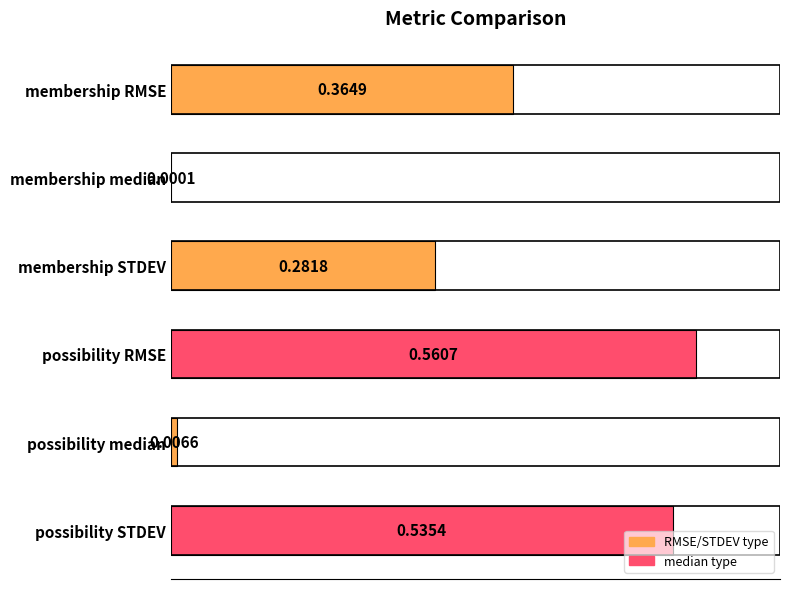

What is the sum of all values?

1.7